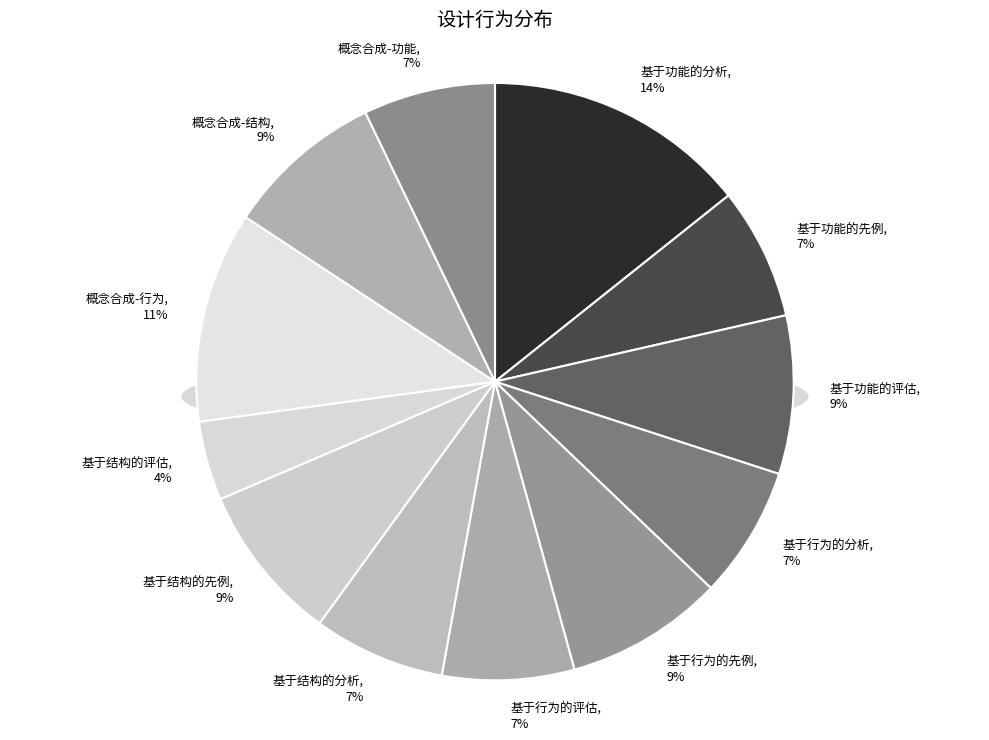

What is the largest slice in the pie chart?

基于功能的分析